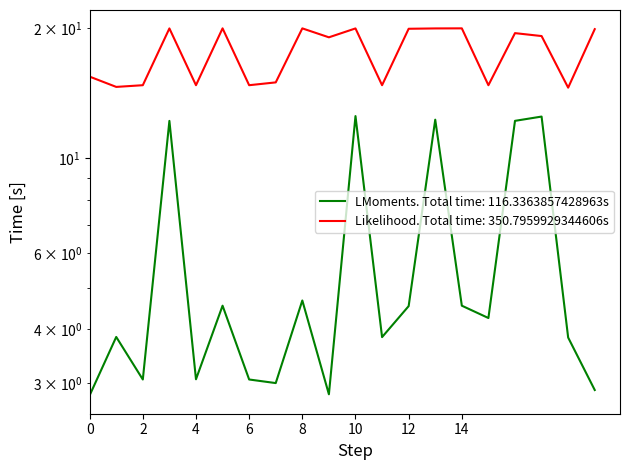

How many categories are shown in the chart?

20